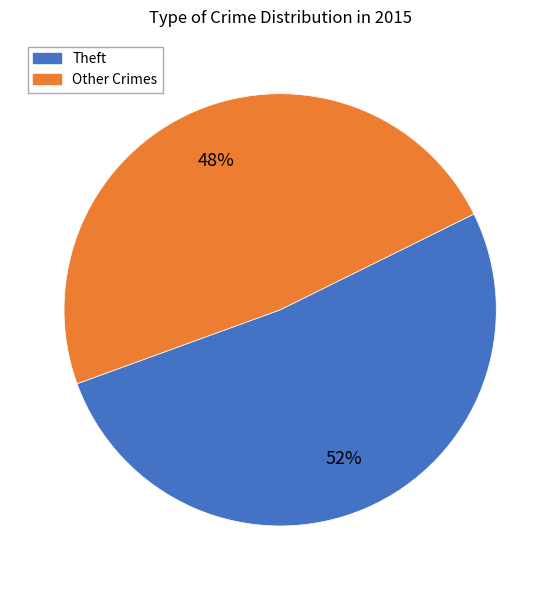

To the nearest percent, what is the difference between the largest and smallest slice percentages?

4%